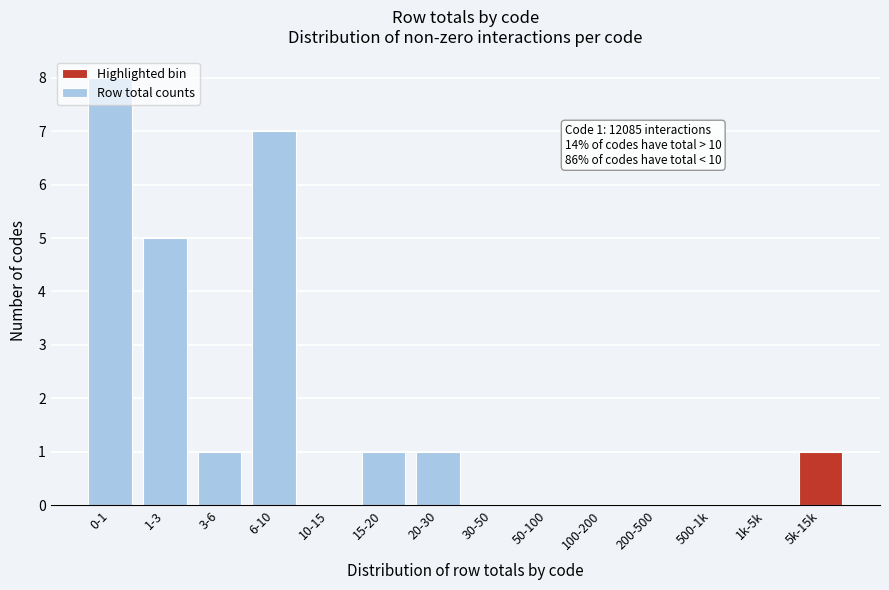

Which has a higher value, 10-15 or 1-3?

1-3